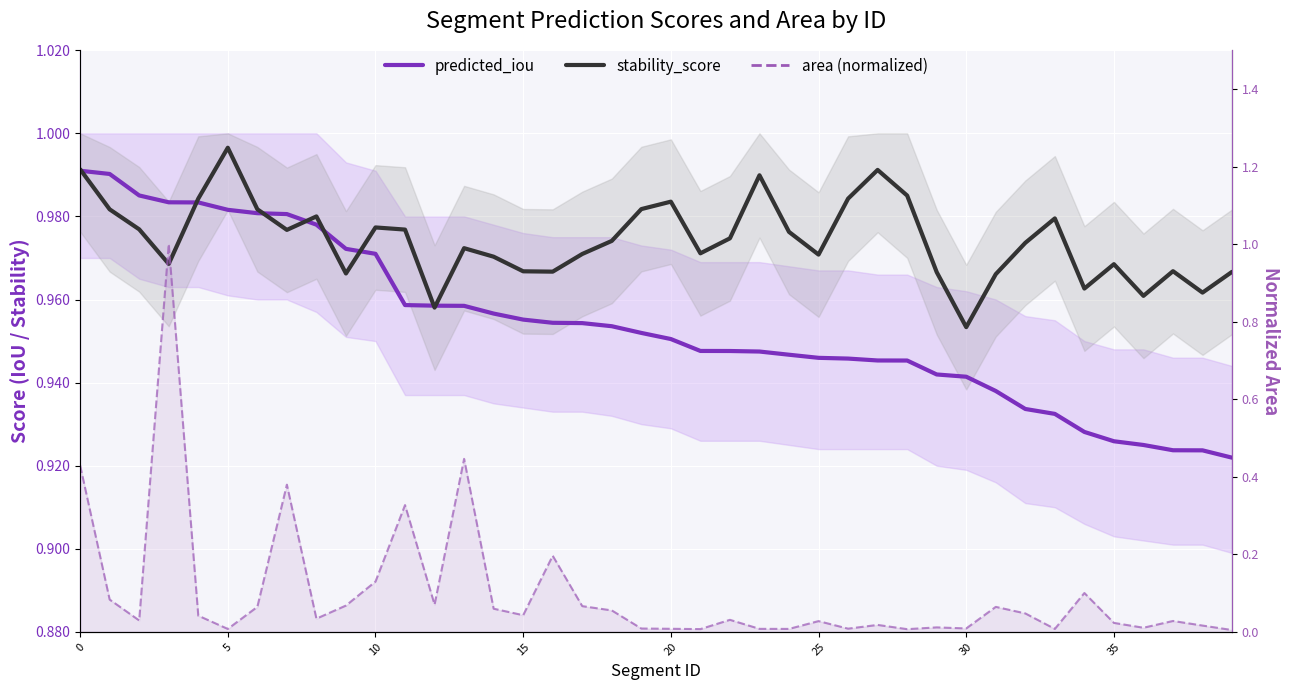

Where is stability_score nearest to the value 0?

30